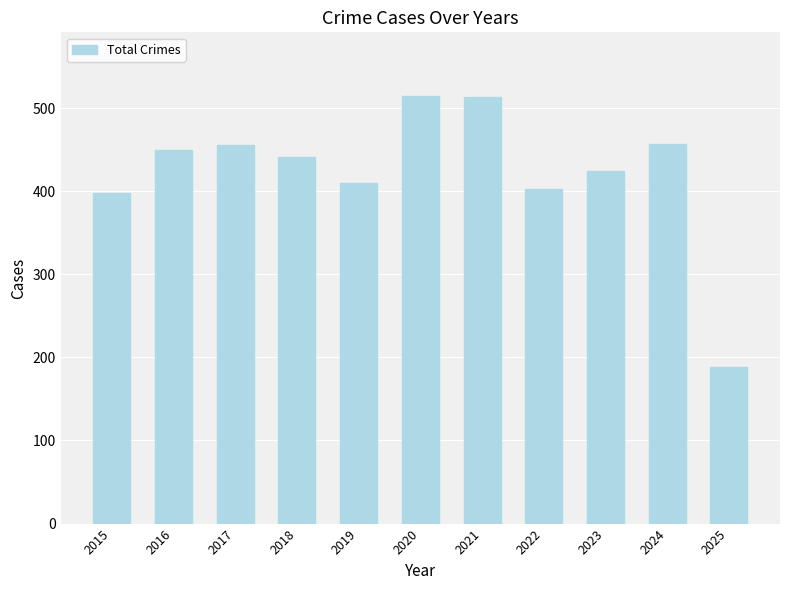

What is the approximate value at 2018, to the nearest 50?

450